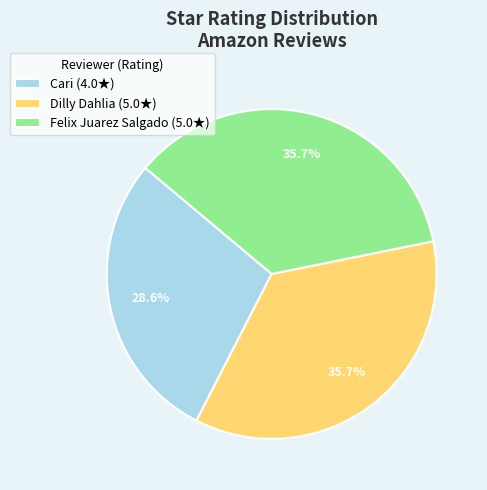

True or false: Cari accounts for 29% of the total.

True